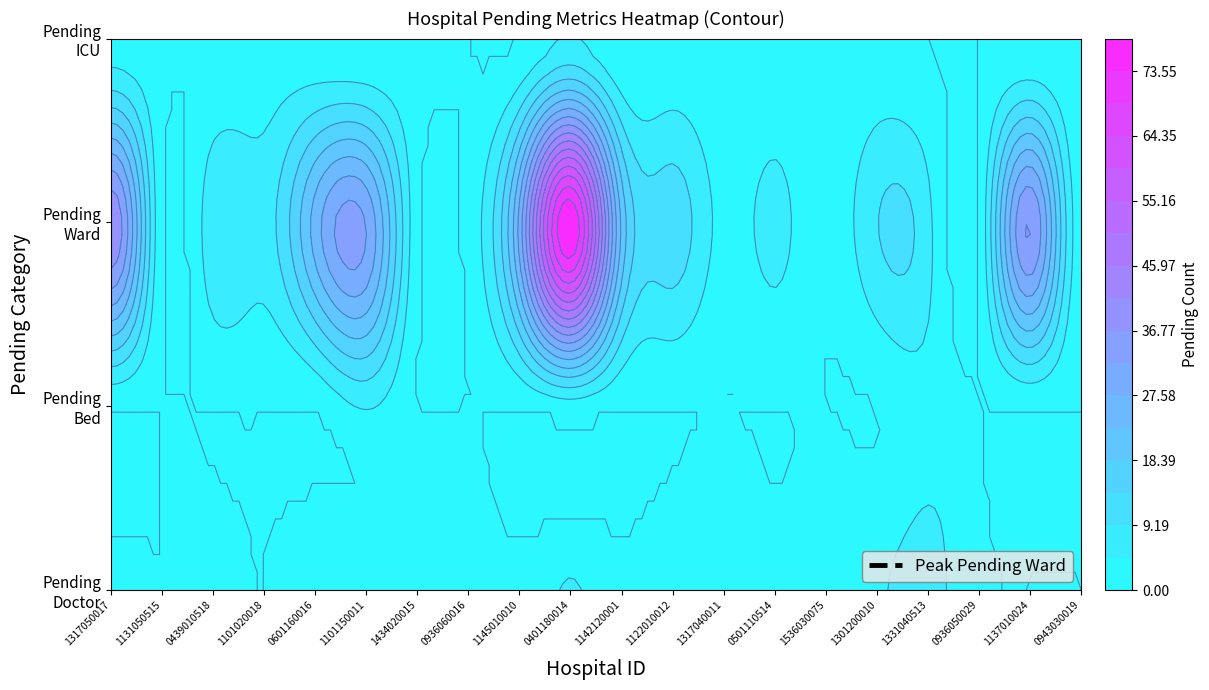

Reading left to right, what are all the values shown in this chart?

pending_doctor: pending_doctor=2	pending_bed=0	pending_ward=2	pending_icu=0	4=4	5=2	6=4	7=3	8=1	9=5	10=1	11=3	12=4	13=1	14=3	15=4	16=6	17=1	18=0	19=0
pending_bed: pending_doctor=0	pending_bed=0	pending_ward=0	pending_icu=0	4=0	5=5	6=0	7=0	8=0	9=2	10=0	11=0	12=0	13=0	14=0	15=0	16=3	17=0	18=0	19=0
pending_ward: pending_doctor=41	pending_bed=0	pending_ward=8	pending_icu=7	4=25	5=32	6=1	7=1	8=29	9=78	10=22	11=12	12=3	13=6	14=1	15=9	16=6	17=0	18=37	19=2
pending_icu: pending_doctor=2	pending_bed=1	pending_ward=0	pending_icu=2	4=1	5=0	6=1	7=0	8=0	9=5	10=0	11=1	12=0	13=1	14=0	15=1	16=0	17=0	18=0	19=0